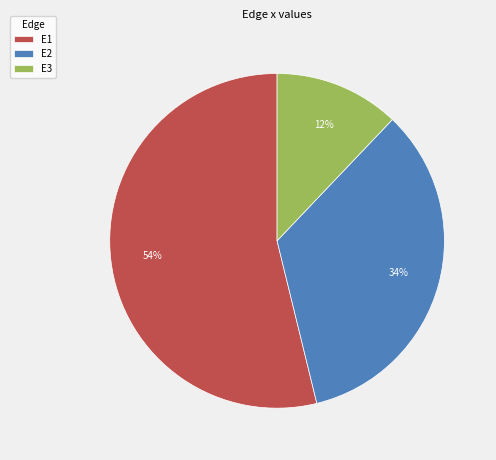

Which category has the smallest portion of the pie?

E3